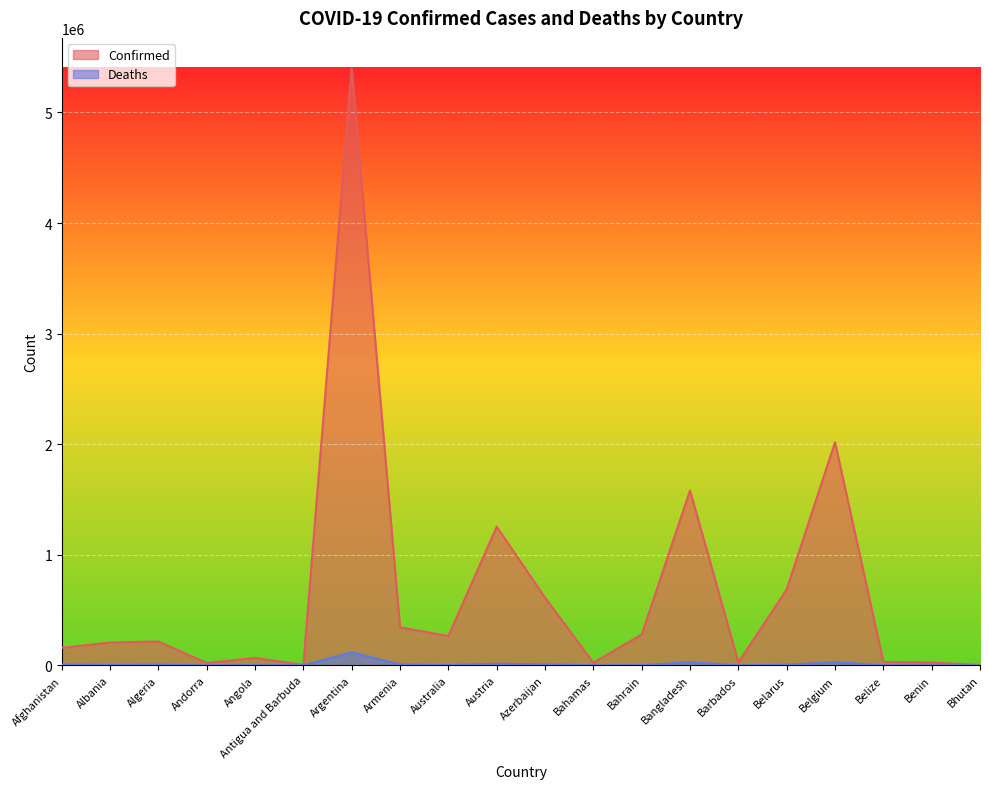

At which label does Confirmed reach its minimum?

Bhutan